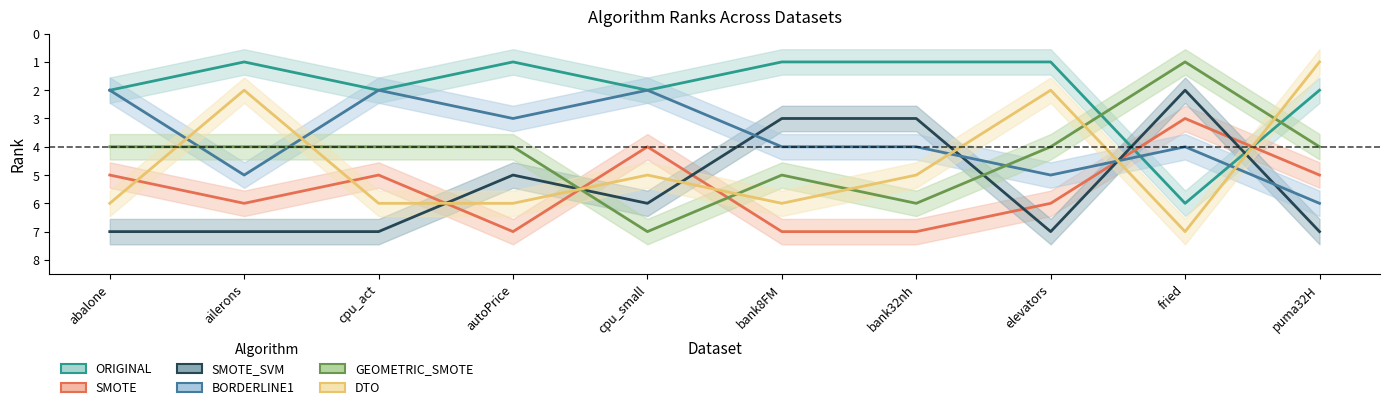

At which category is the sum across all series the highest?

abalone